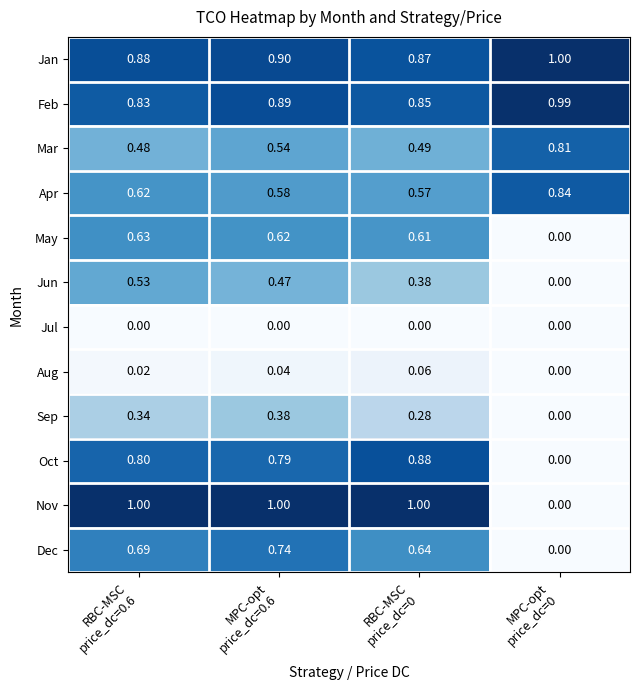

Which series has the largest range (max minus min)?

Nov